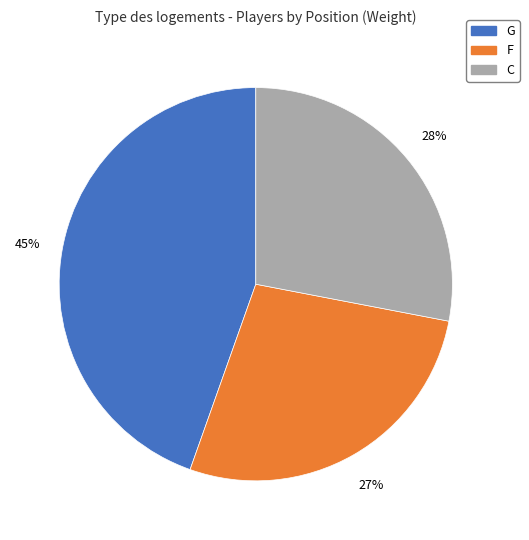

To the nearest percent, what is the average slice percentage?

33%